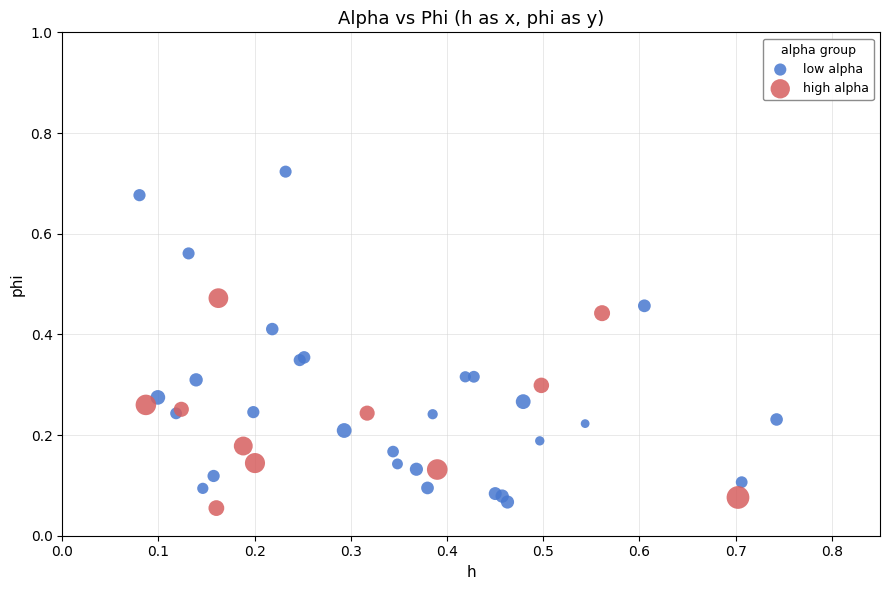

Which series has the largest Y range (max minus min)?

low alpha